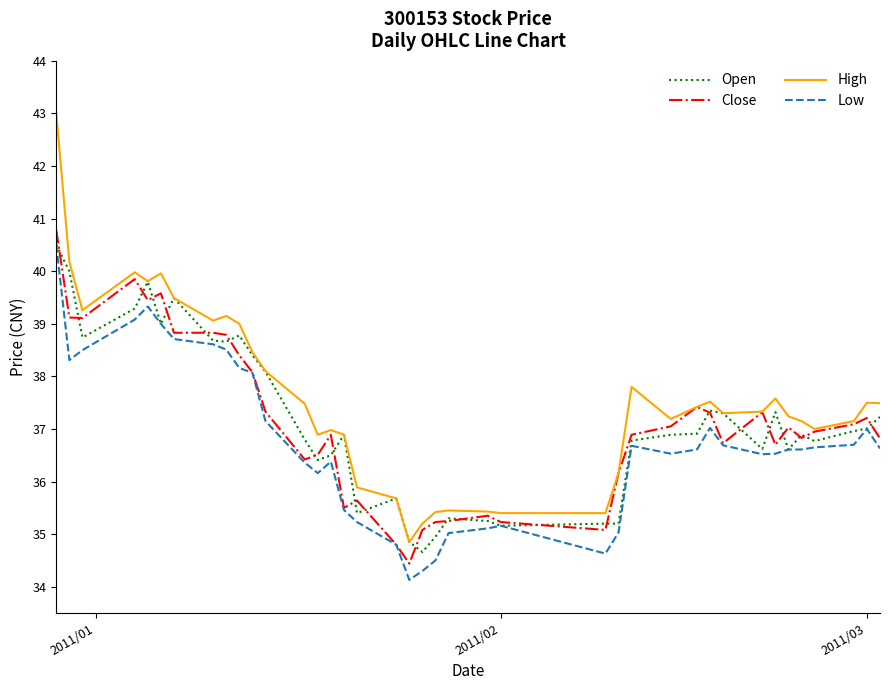

Which series has the largest range (max minus min)?

High